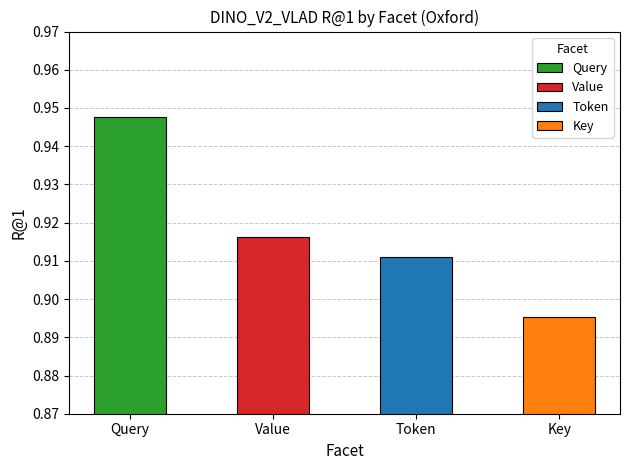

What is the value of the 4th bar from the left?

0.9